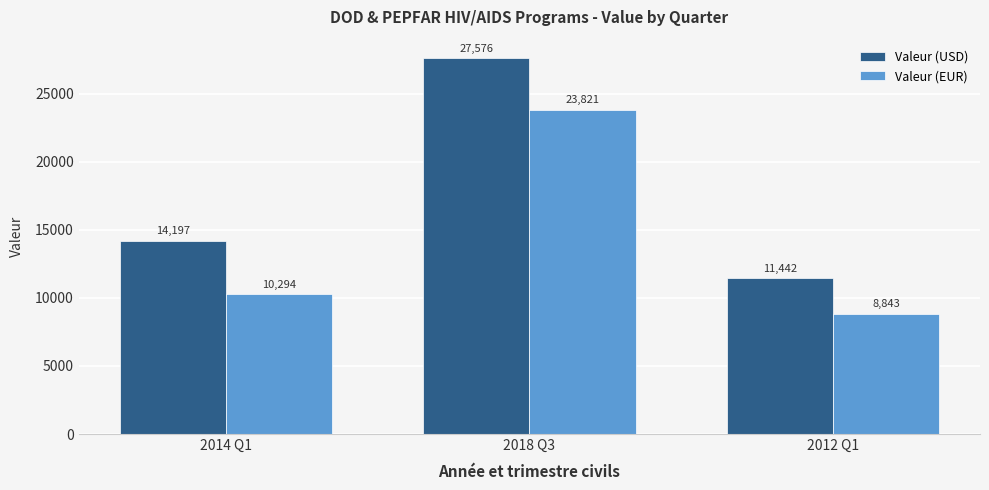

What is the difference between the highest and lowest values at 2018 Q3?

3754.3